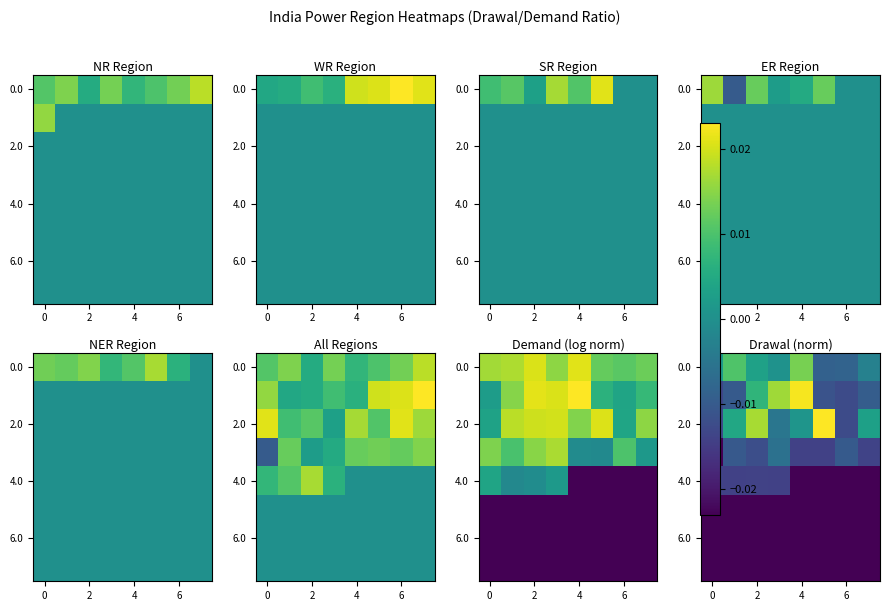

How many data points does each series have?

8